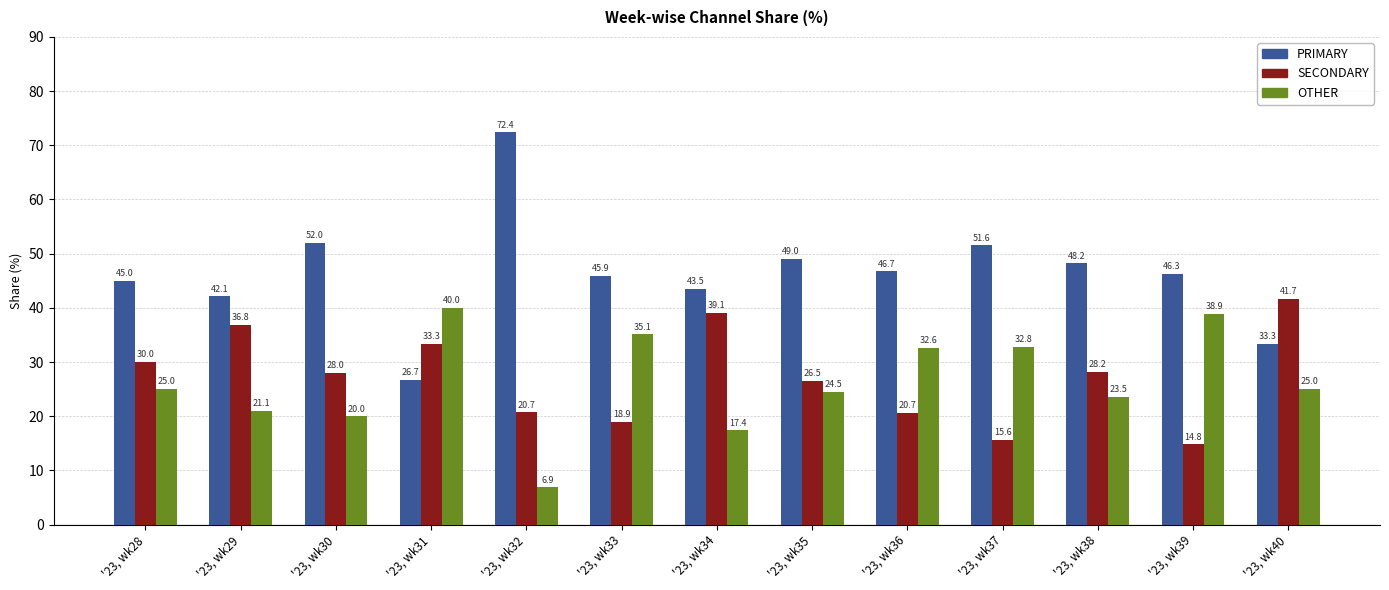

Which series has the largest total across all categories?

PRIMARY